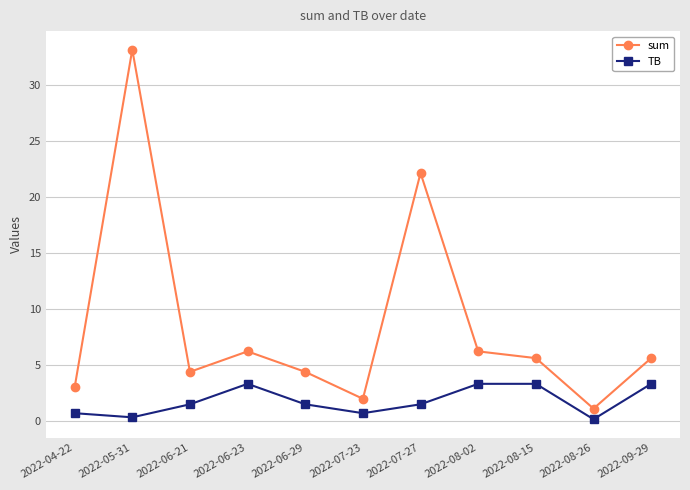

What is the total value across all series at 2022-06-29?

5.8